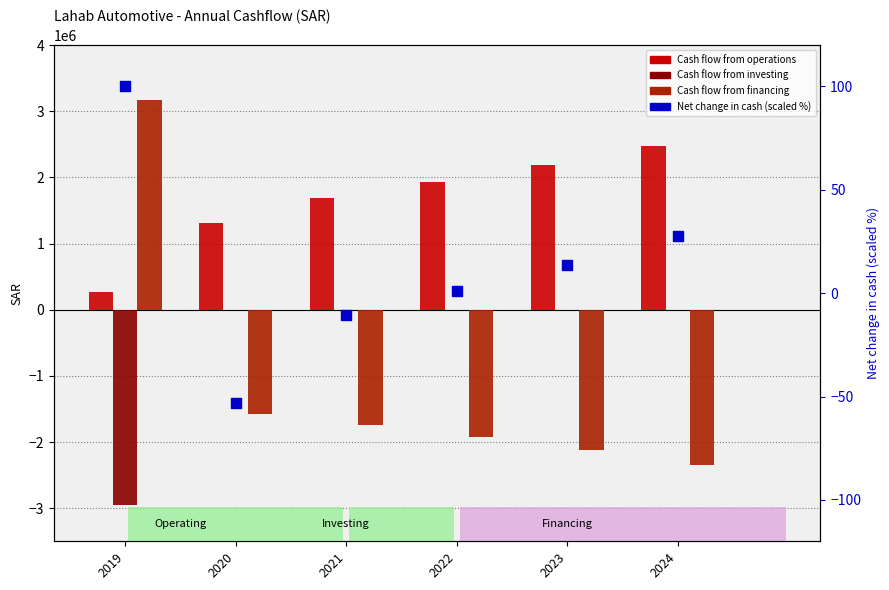

Which series reaches the maximum Y coordinate?

Cash flow from financing